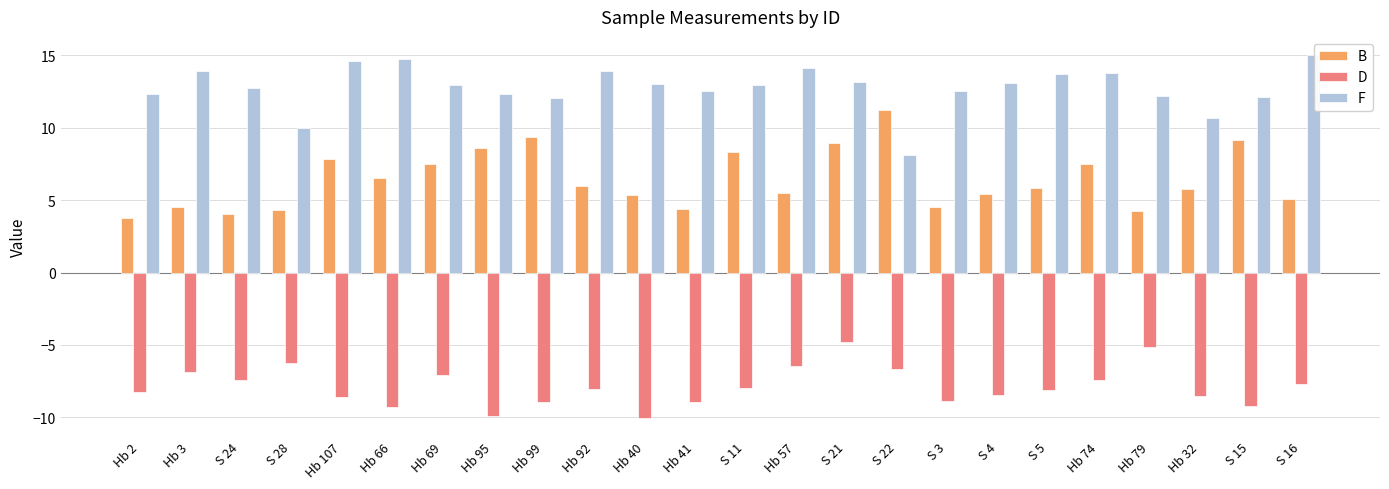

Where does the F series first go above 12?

Hb 2